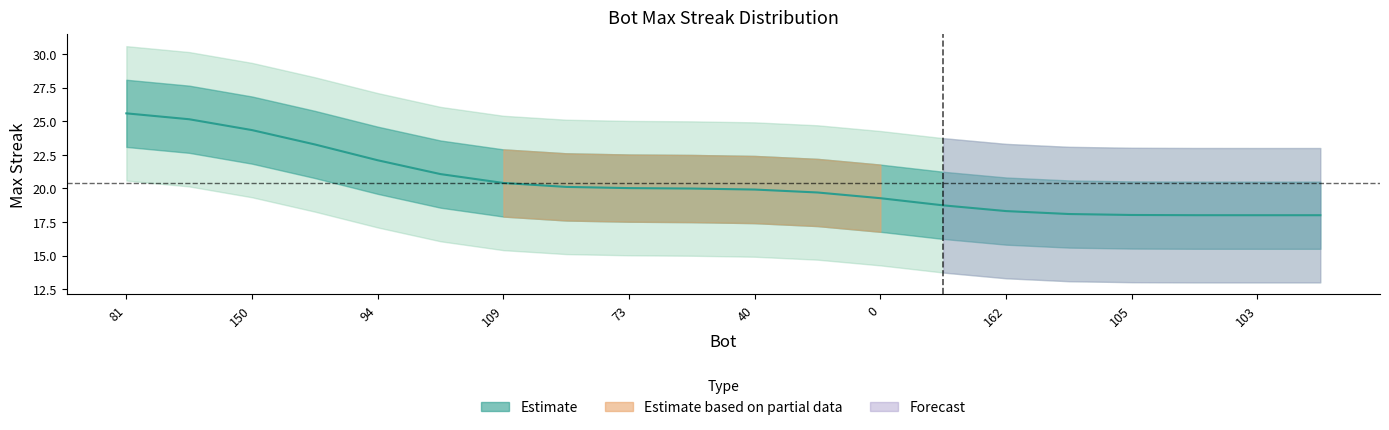

Is it true that the value at 40 is 8.6?

False